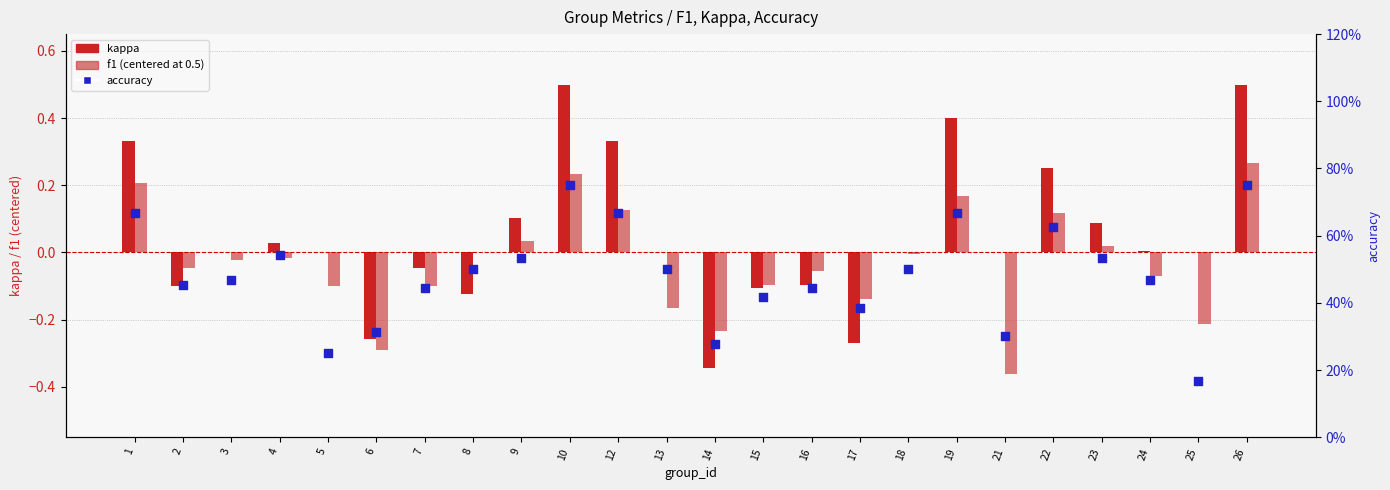

What is the total value across all series at 9?

0.7